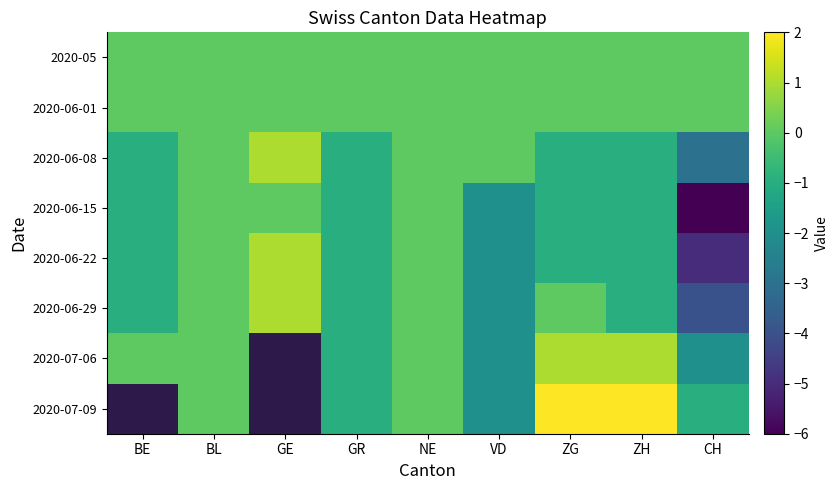

Which series changed the most between GR and ZH?

2020-07-09